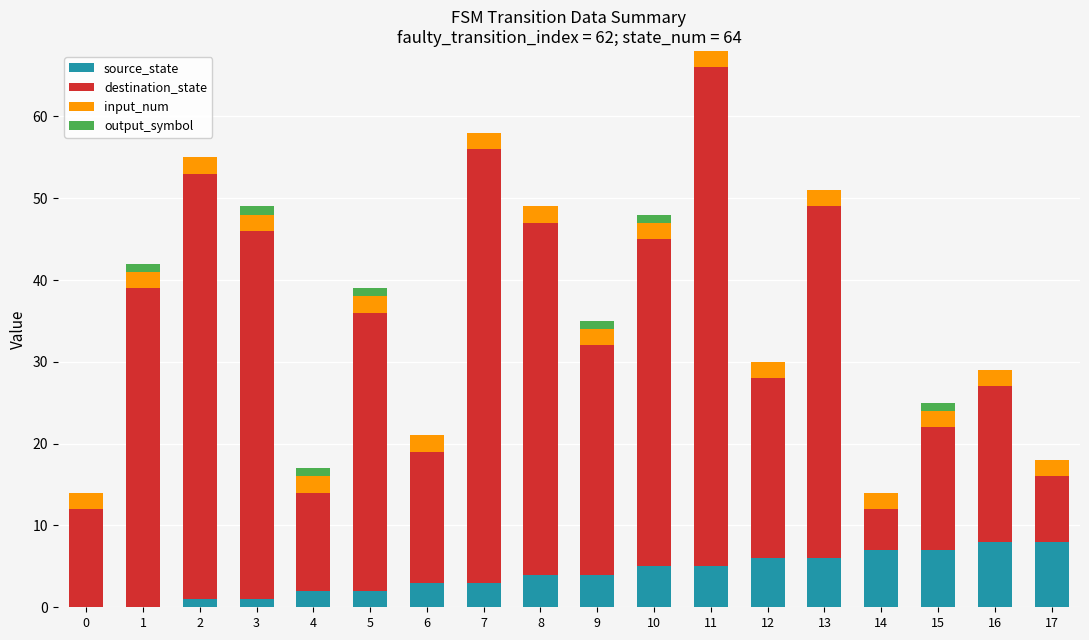

Is it true that source_state equals 5 at 11?

True